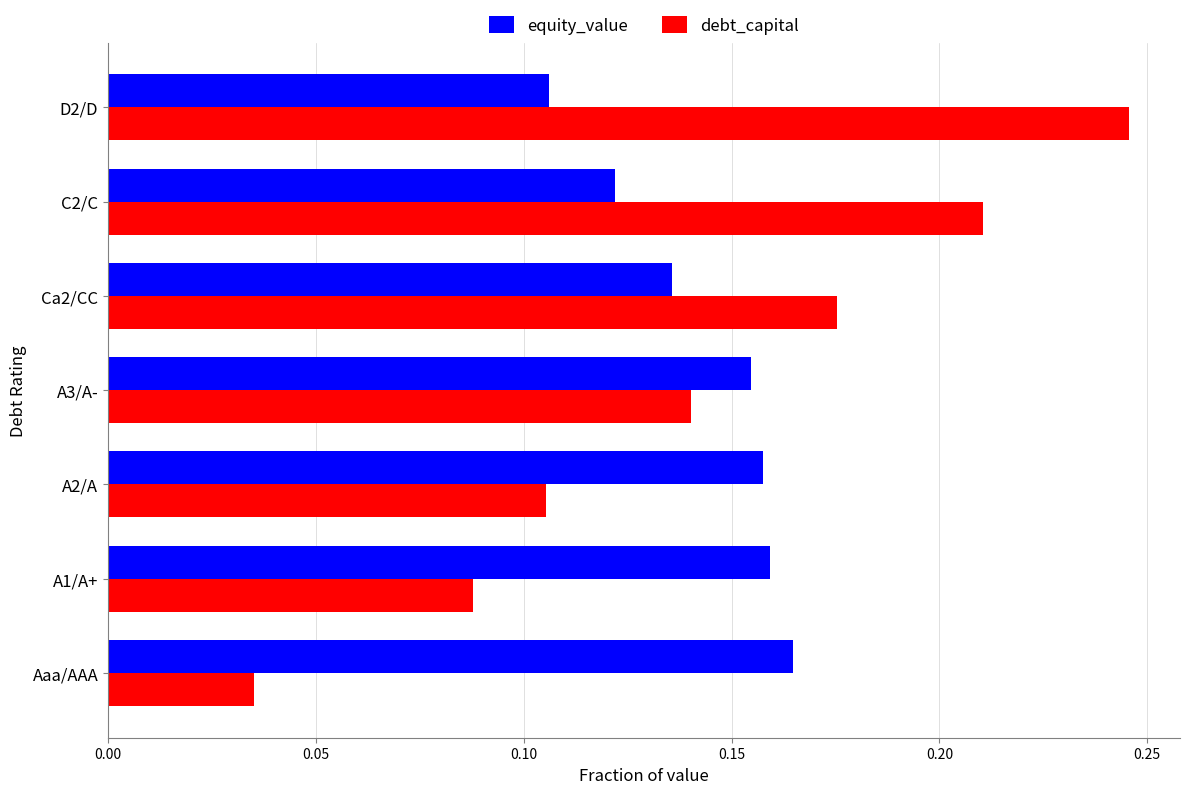

True or false: equity_value has a value of 0.2 at C2/C.

False